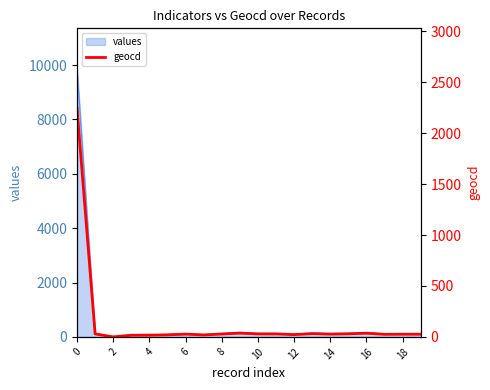

How many lines are shown in the chart?

1